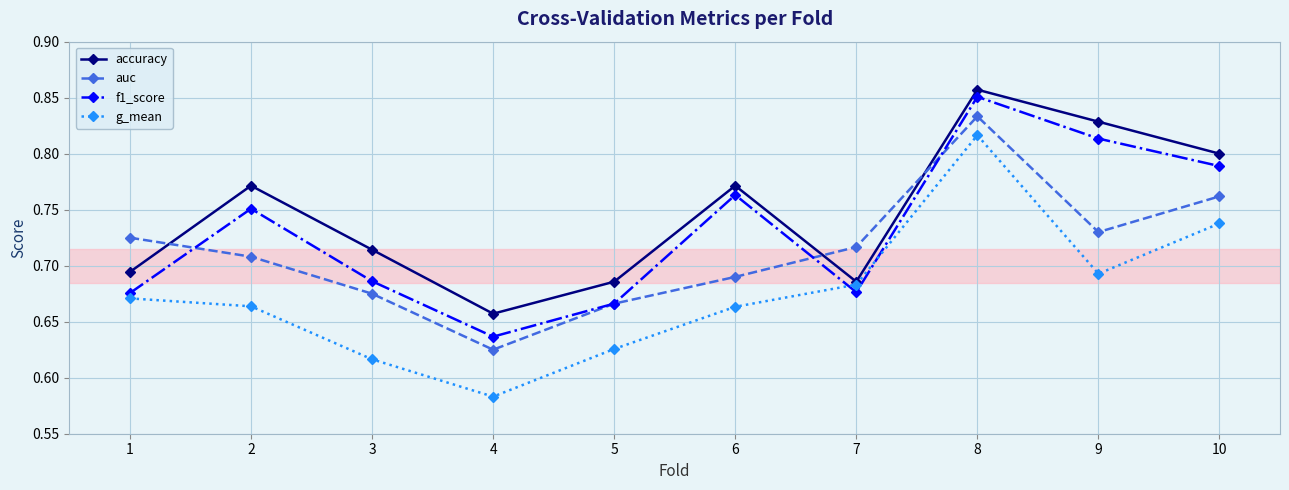

What is the difference between the maximum and second lowest values in the g_mean series?

0.2